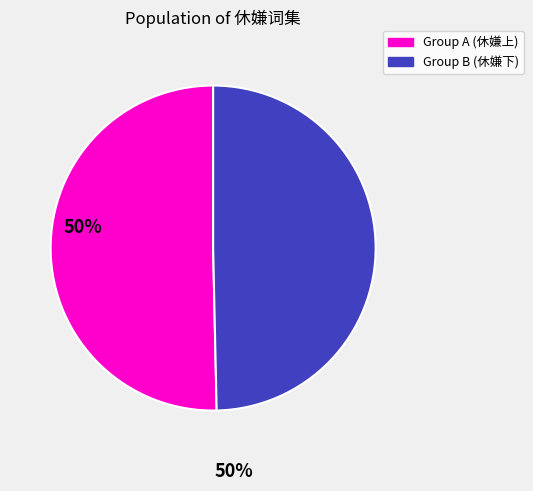

Is there any slice that represents more than half of the pie?

Yes